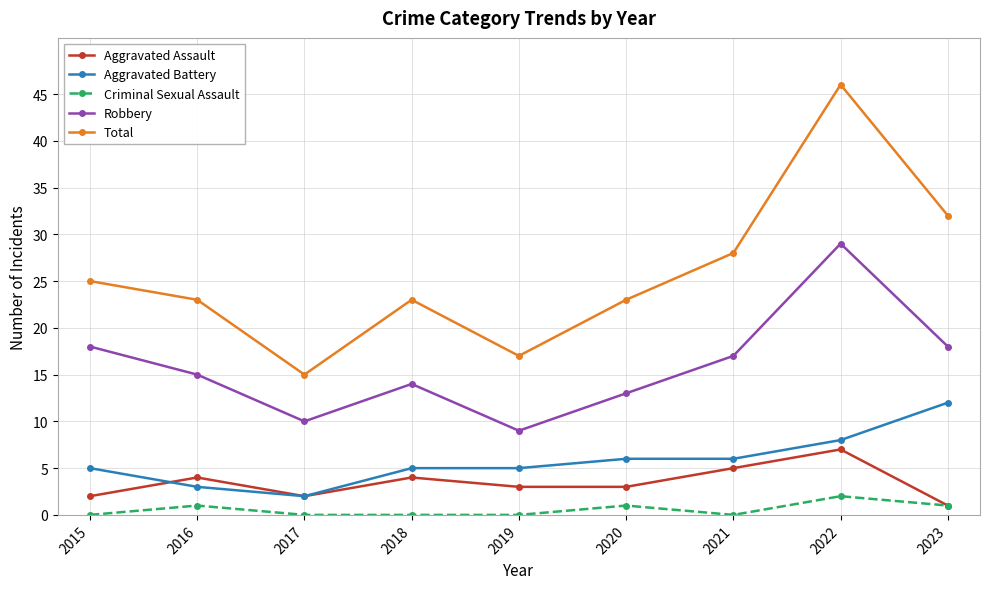

What is the value of the Robbery point at the 2nd from the left?

15